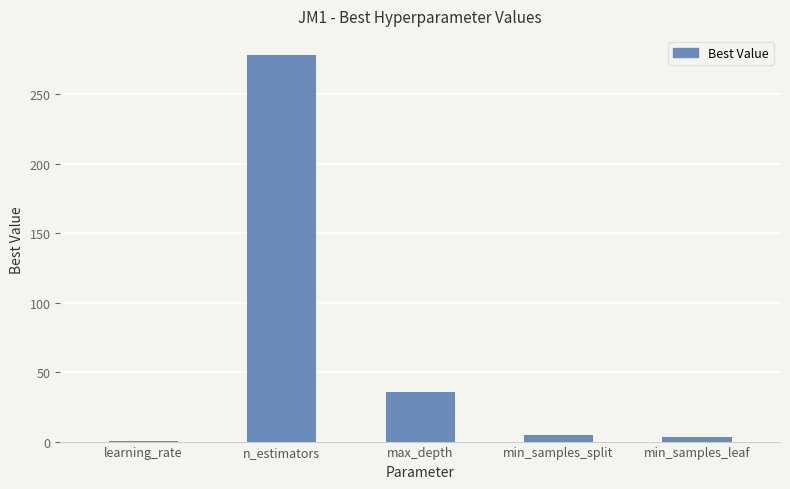

At which label is the value closest to 139?

max_depth